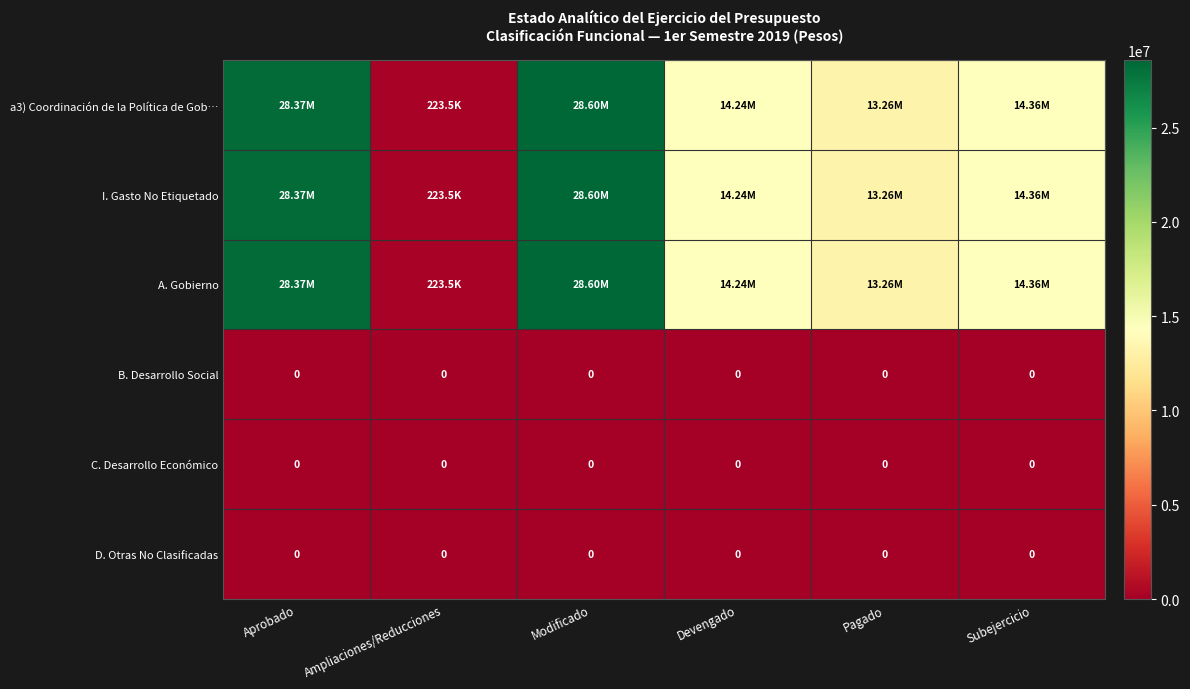

True or false: I. Gasto No Etiquetado has a value of 44616823.7 at Aprobado.

False